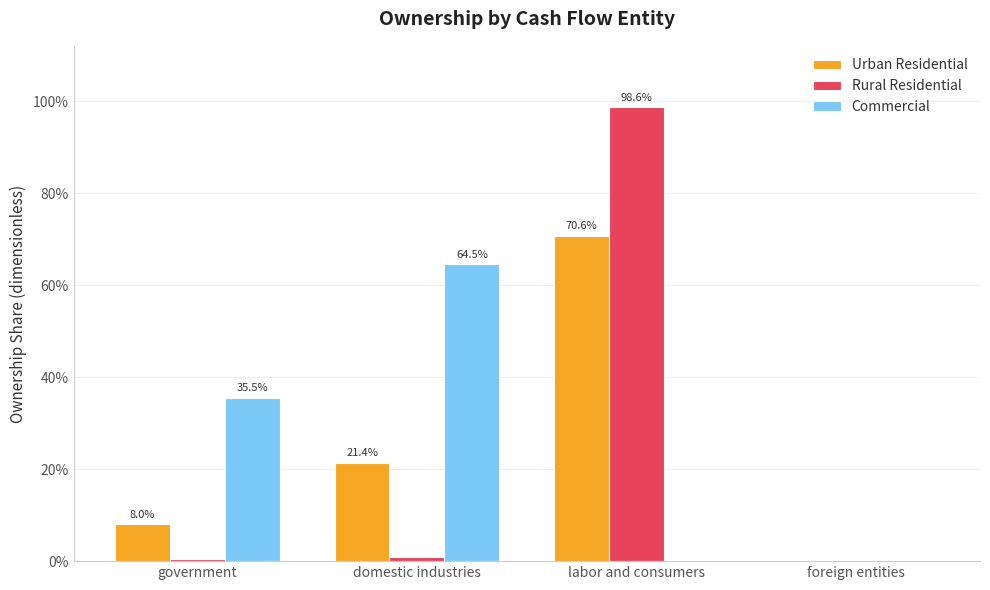

Where is Rural Residential nearest to the value 0?

foreign entities